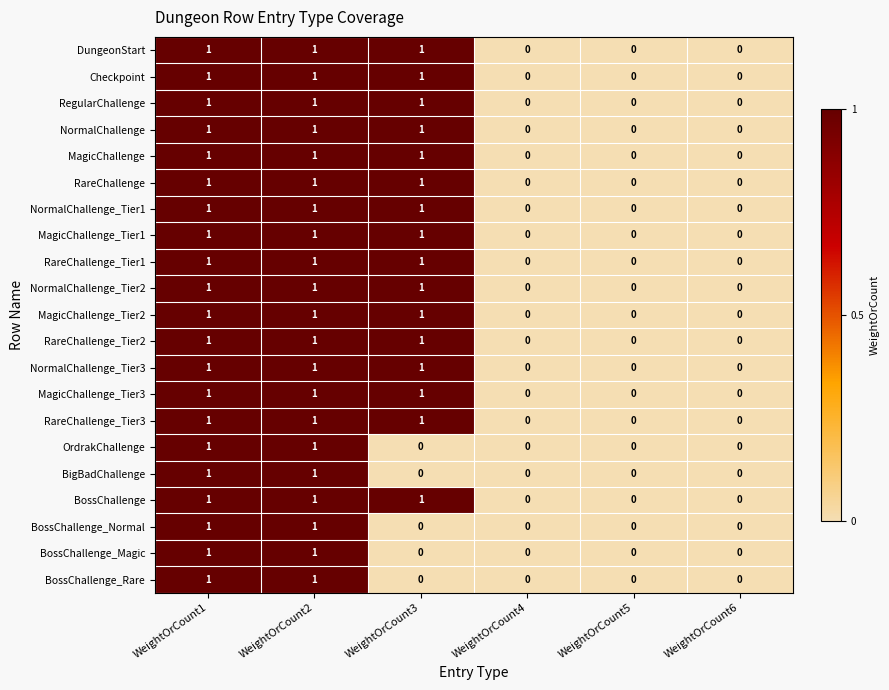

Count the RareChallenge_Tier2 values in the range 0 to 1.

6